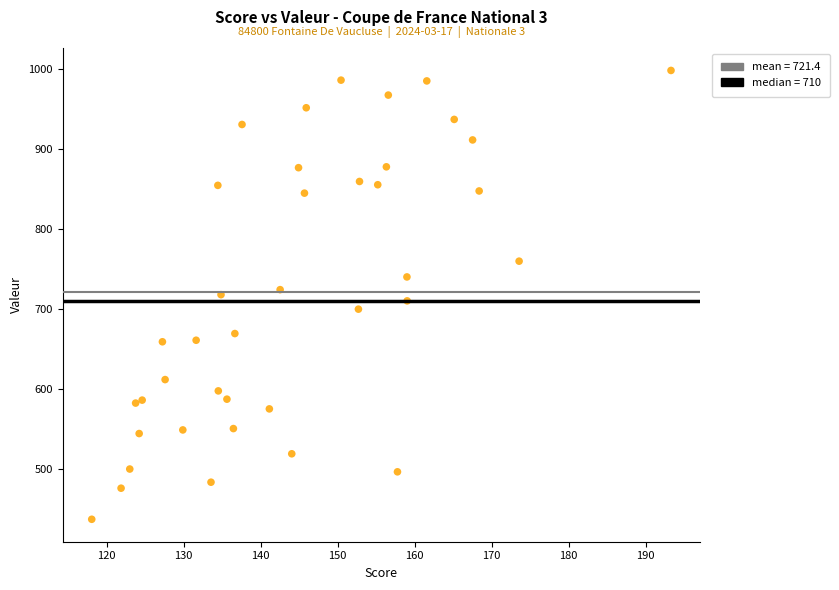

What is the range of X values (max minus min)?

75.2